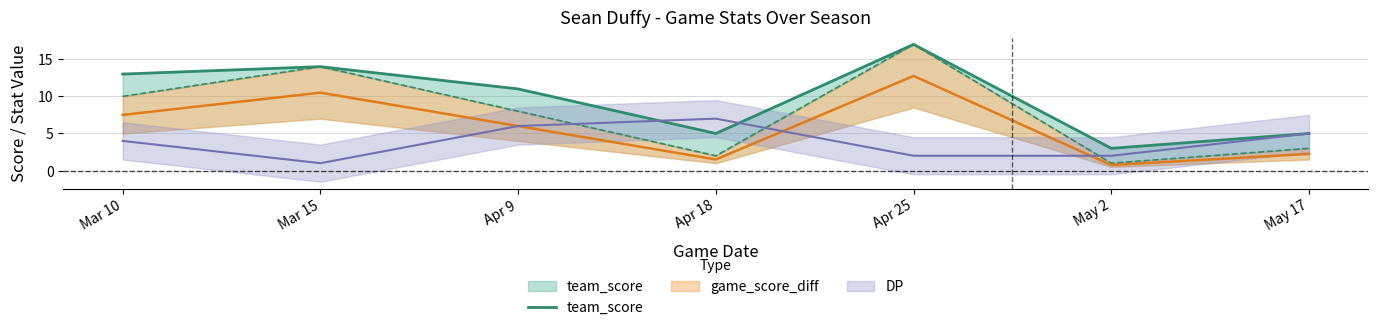

True or false: the data has more than 2 interior local peaks.

False